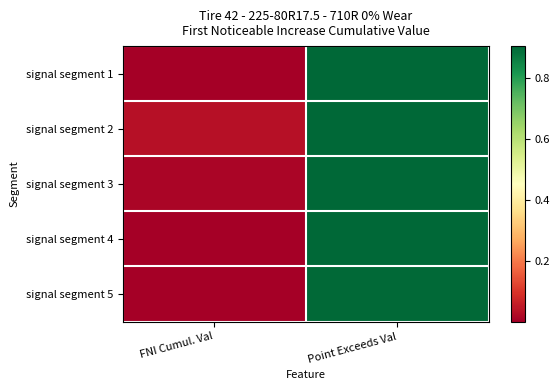

Reading left to right, what are all the values shown in this chart?

signal segment 1: FNI Cumul. Val=0.0	Point Exceeds Val=0.9
signal segment 2: FNI Cumul. Val=0.0	Point Exceeds Val=0.9
signal segment 3: FNI Cumul. Val=0.0	Point Exceeds Val=0.9
signal segment 4: FNI Cumul. Val=0.0	Point Exceeds Val=0.9
signal segment 5: FNI Cumul. Val=0.0	Point Exceeds Val=0.9